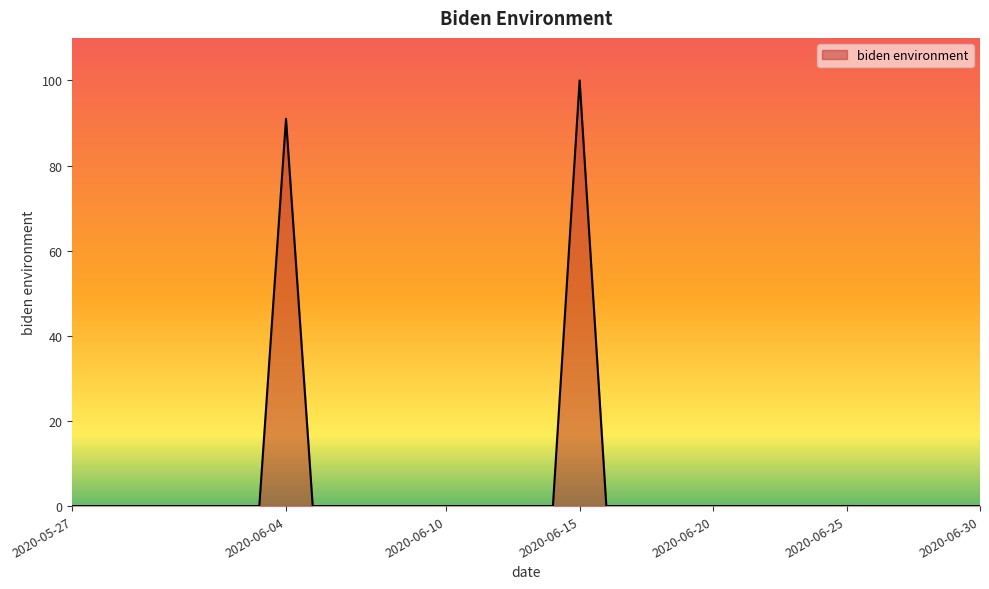

What is the difference between the maximum and minimum values?

100